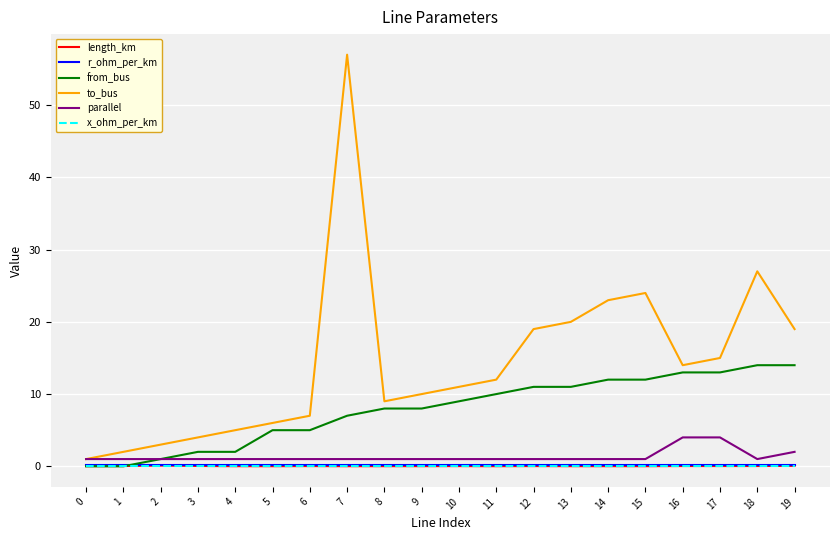

What is the maximum value for length_km?

0.1